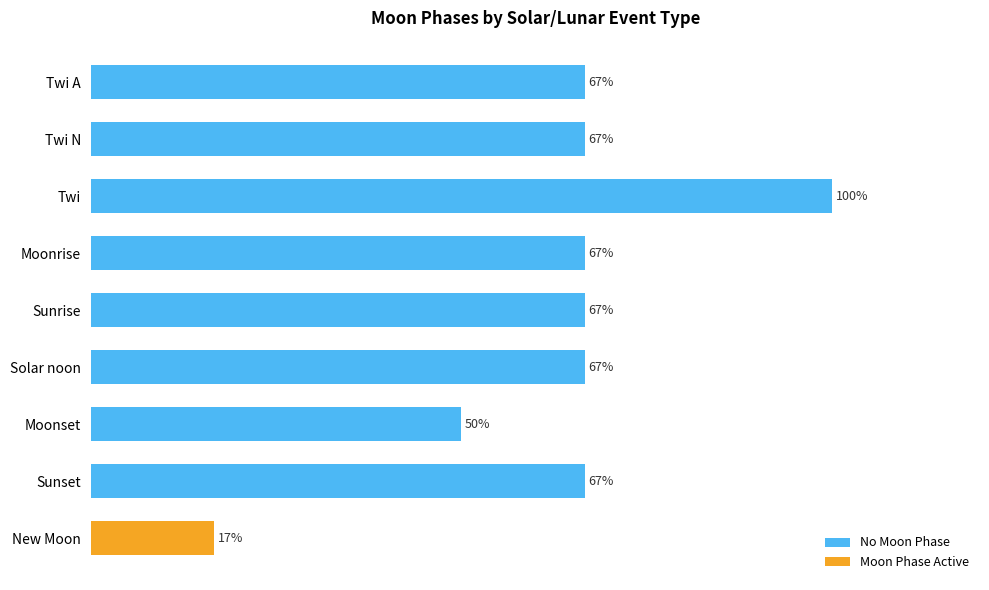

Which category has the highest value across all series?

Twi